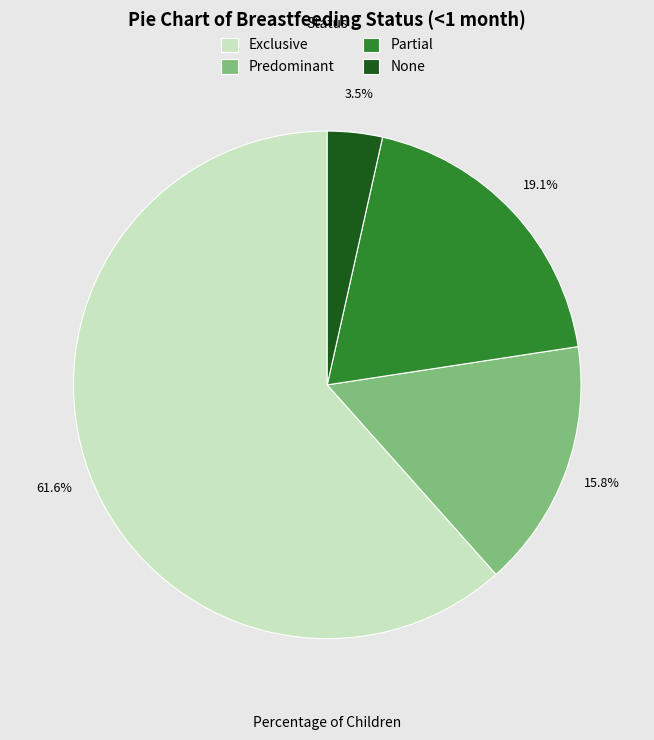

The Exclusive slice represents 62% of the pie. True or false?

True